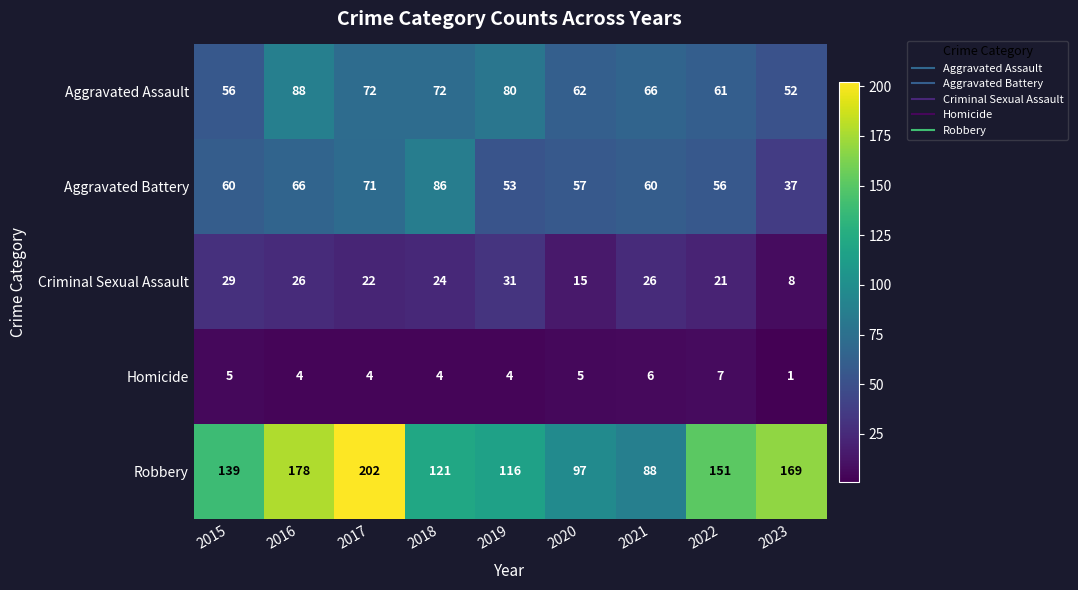

What is the minimum value for Aggravated Assault?

52